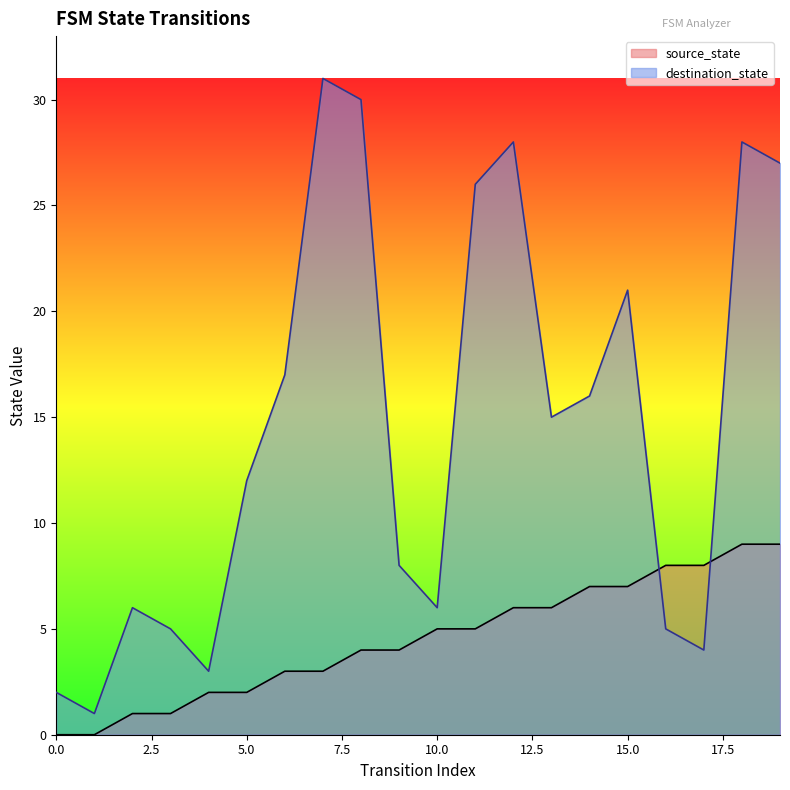

What are all the series names shown in the legend?

source_state, destination_state